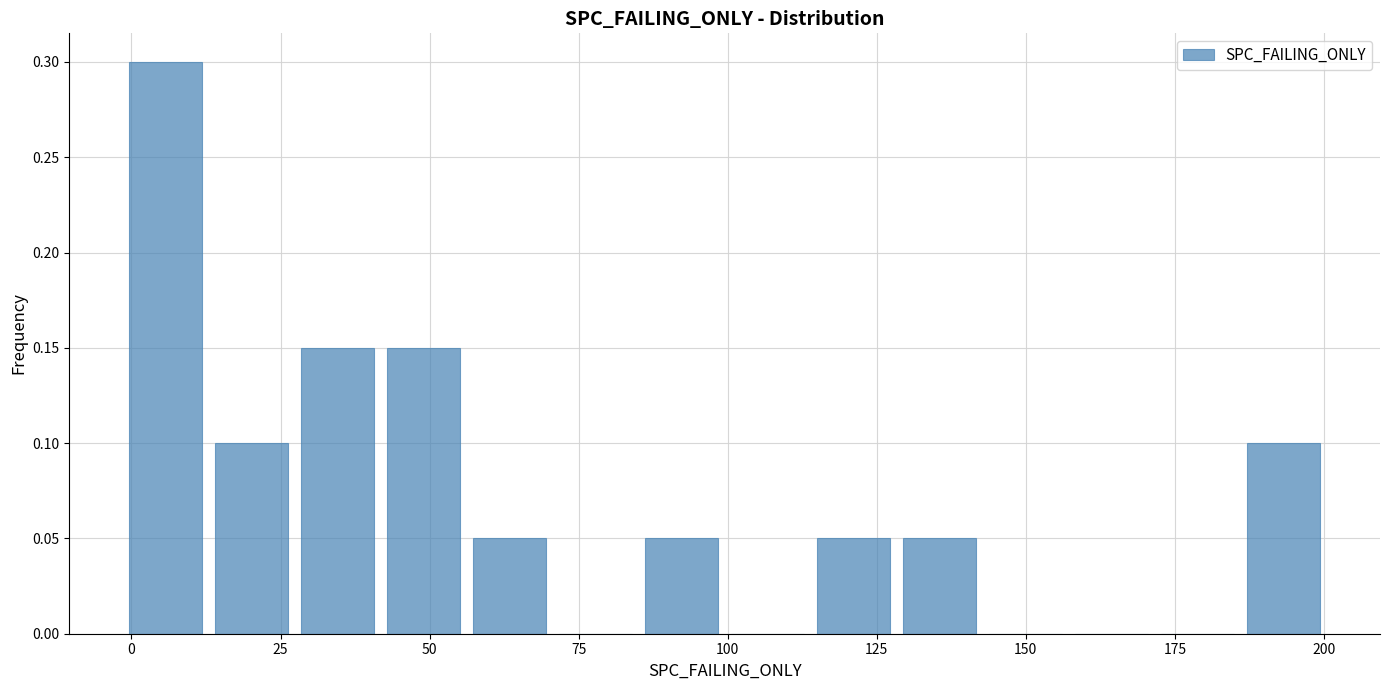

Around what value on the x-axis is the tallest bar? Give the approximate position of its centre, as read against the axis.

5